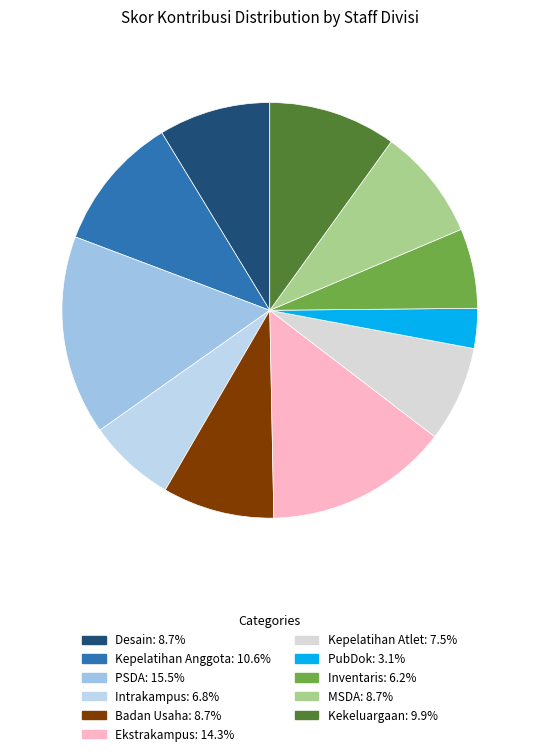

Which has a higher value, PubDok or Kepelatihan Anggota?

Kepelatihan Anggota